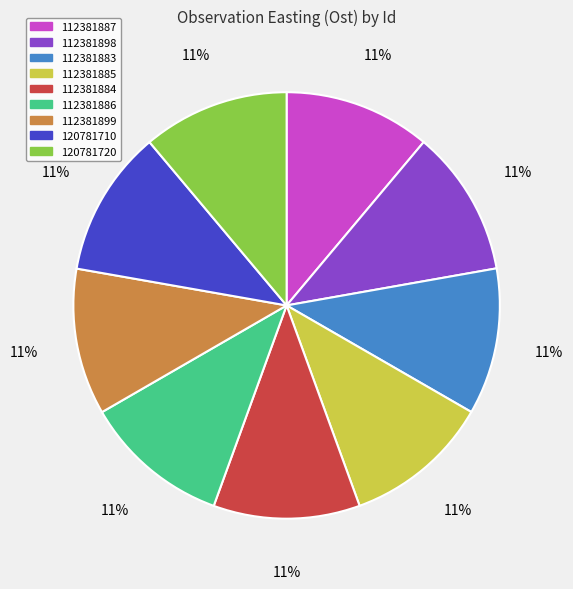

To the nearest percent, what portion does 112381883 represent?

11%